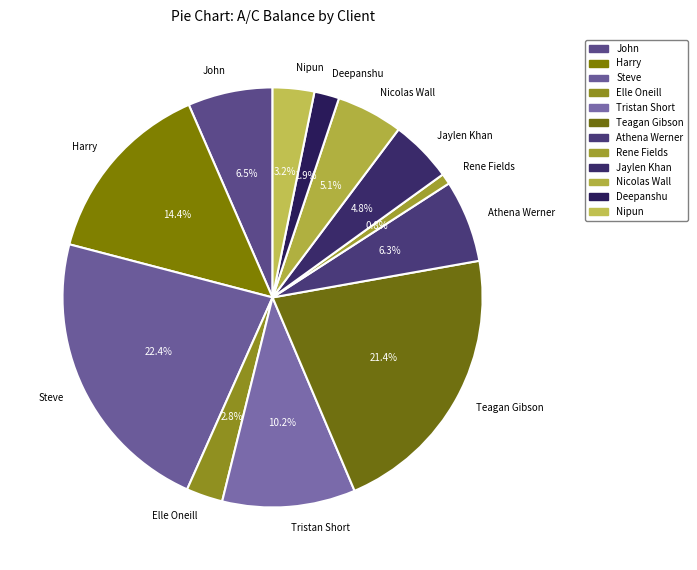

To the nearest percent, what percentage of the pie is Elle Oneill?

3%